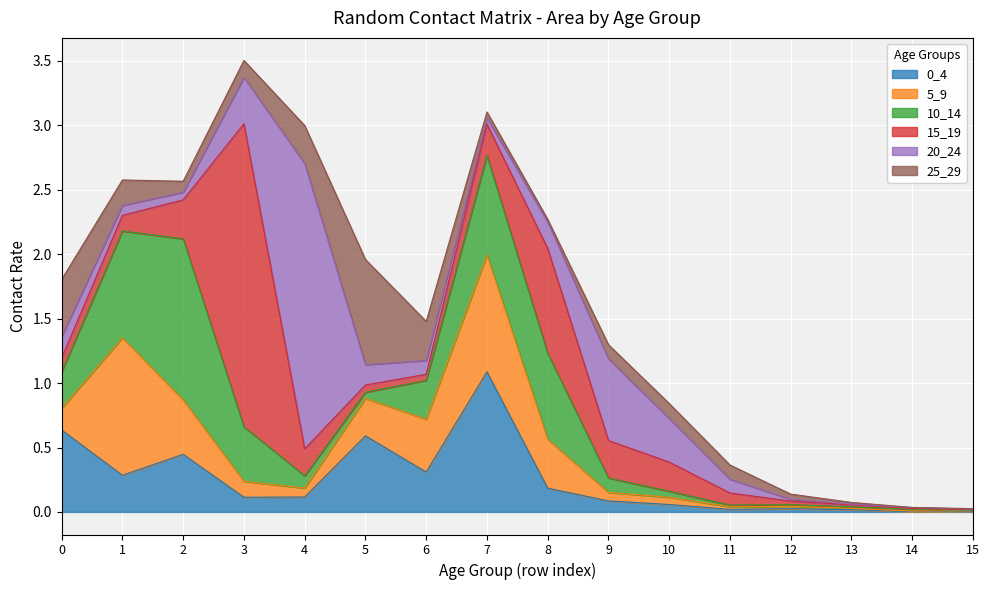

What value does the 5_9 series have at 6?

0.4